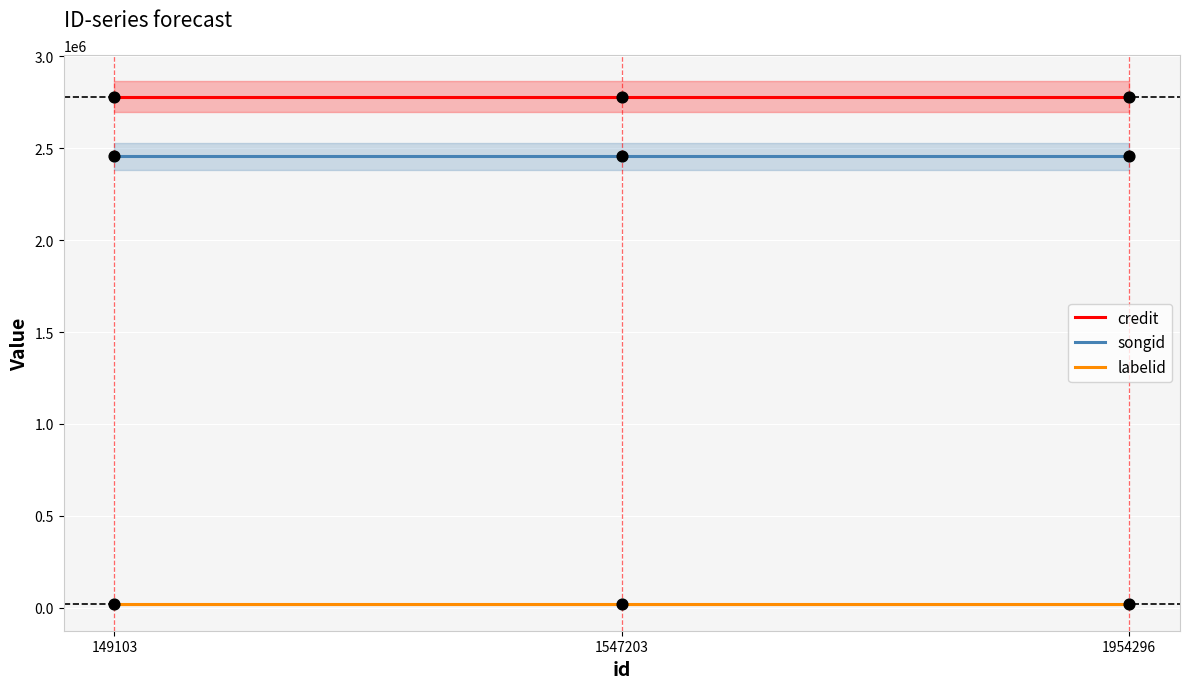

At which category is the sum across all series the highest?

149103